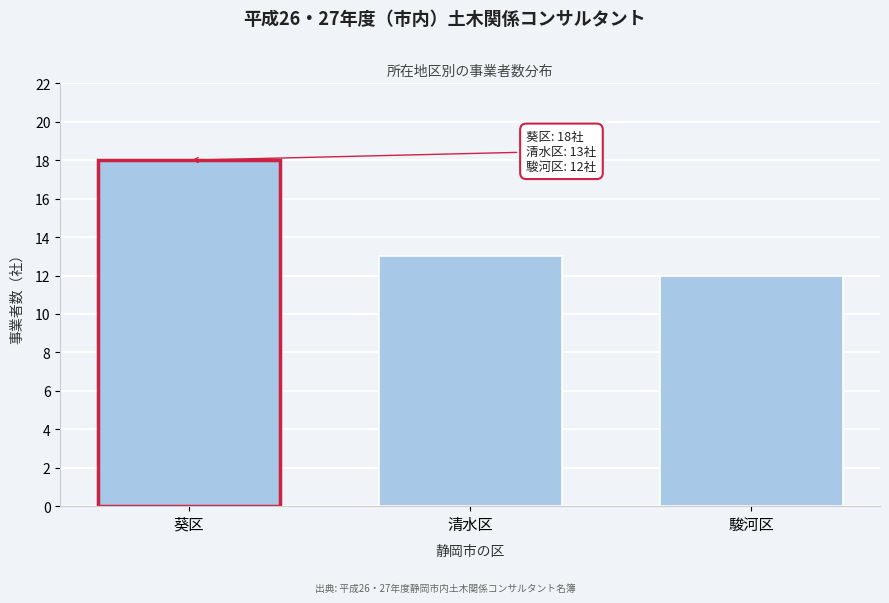

Reading left to right, list all the values displayed in this chart.

18	13	12